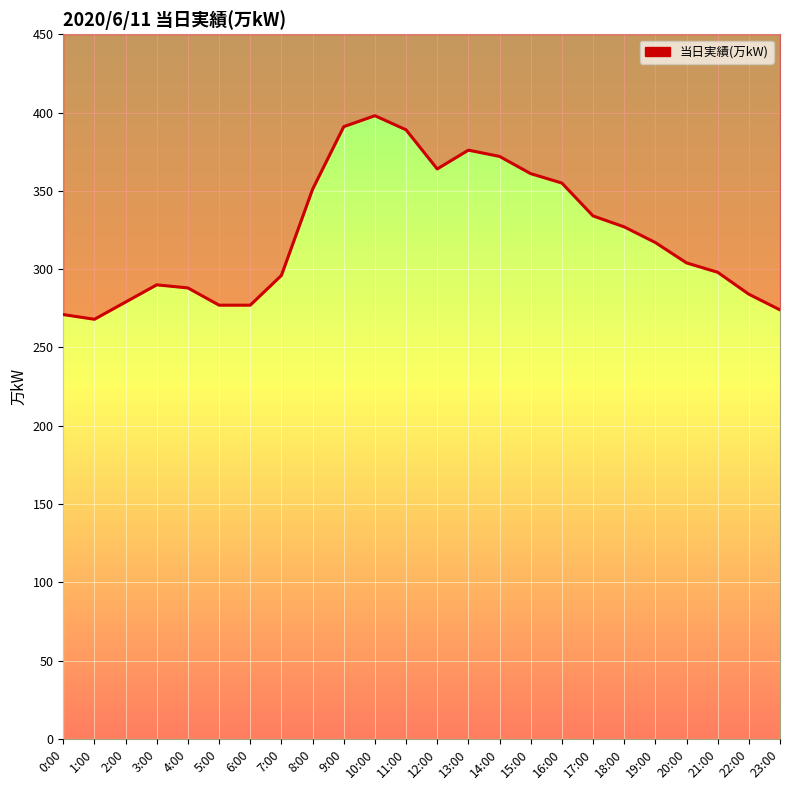

Reading right to left, list all the values displayed in this chart.

23:00=274	22:00=284	21:00=298	20:00=304	19:00=317	18:00=327	17:00=334	16:00=355	15:00=361	14:00=372	13:00=376	12:00=364	11:00=389	10:00=398	9:00=391	8:00=351	7:00=296	6:00=277	5:00=277	4:00=288	3:00=290	2:00=279	1:00=268	0:00=271